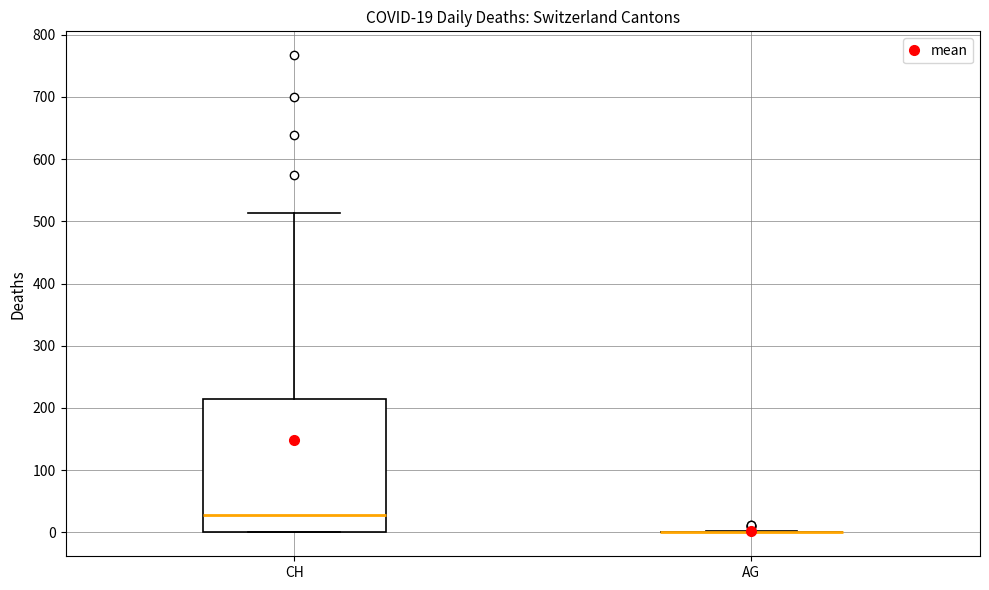

Comparing the boxes themselves (not the whiskers), which one is the tallest?

CH